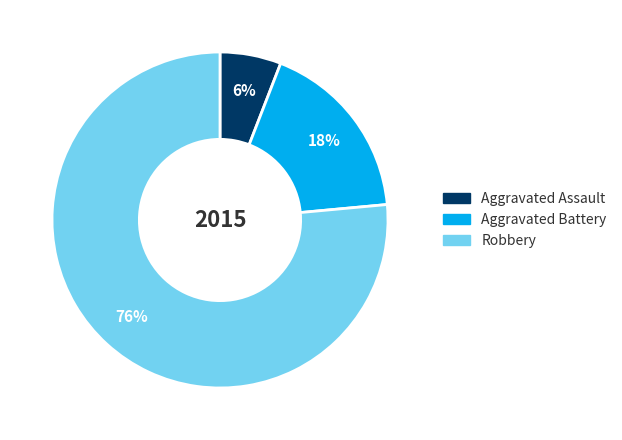

True or false: Aggravated Assault accounts for 6% of the total.

True